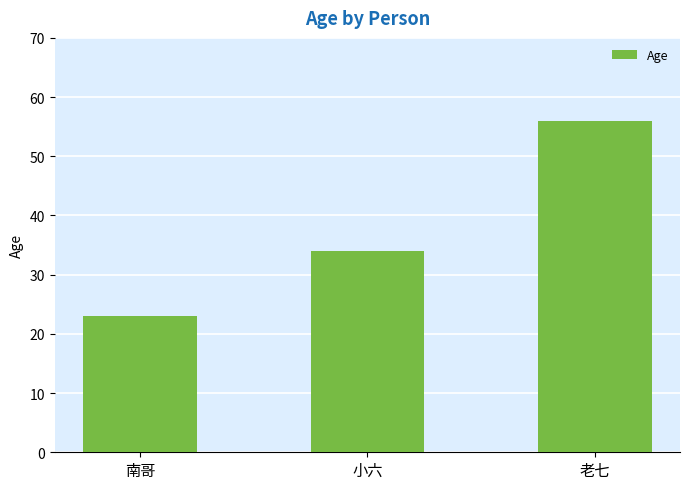

What is the approximate value at 南哥, to the nearest 10?

20